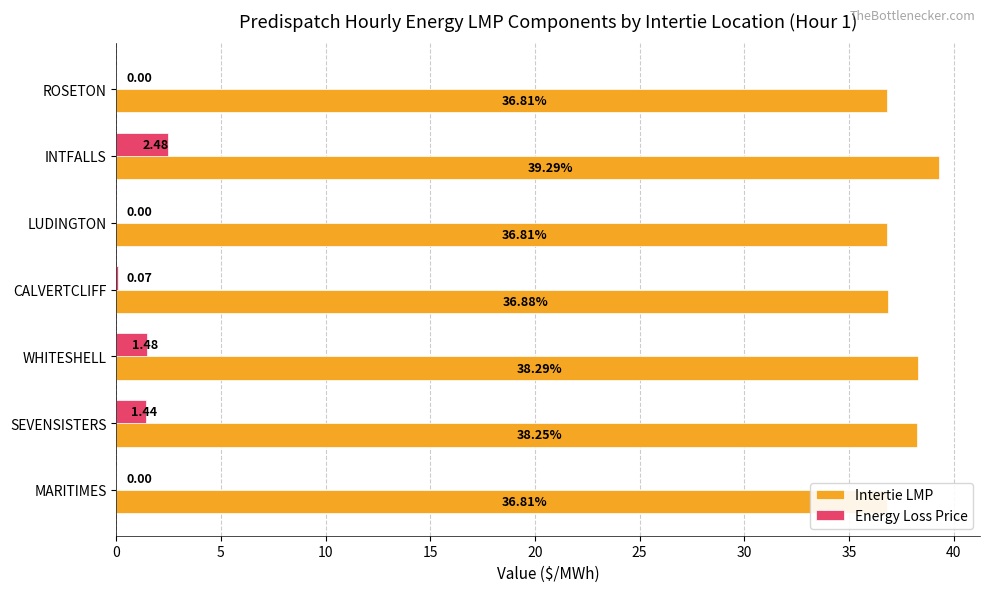

Is it true that Energy Loss Price equals 0.9 at WHITESHELL?

False